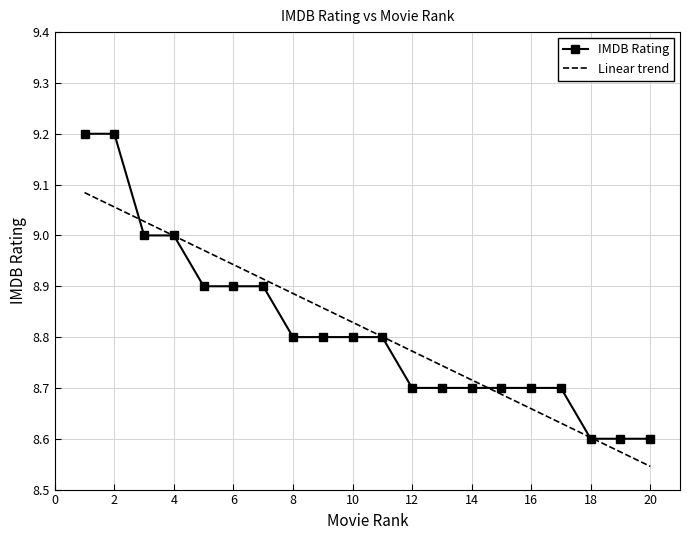

Which series has the largest range (max minus min)?

IMDB Rating